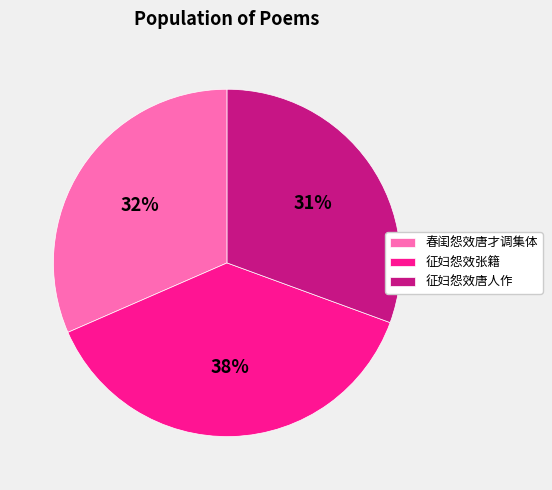

How many segments does this pie chart have?

3